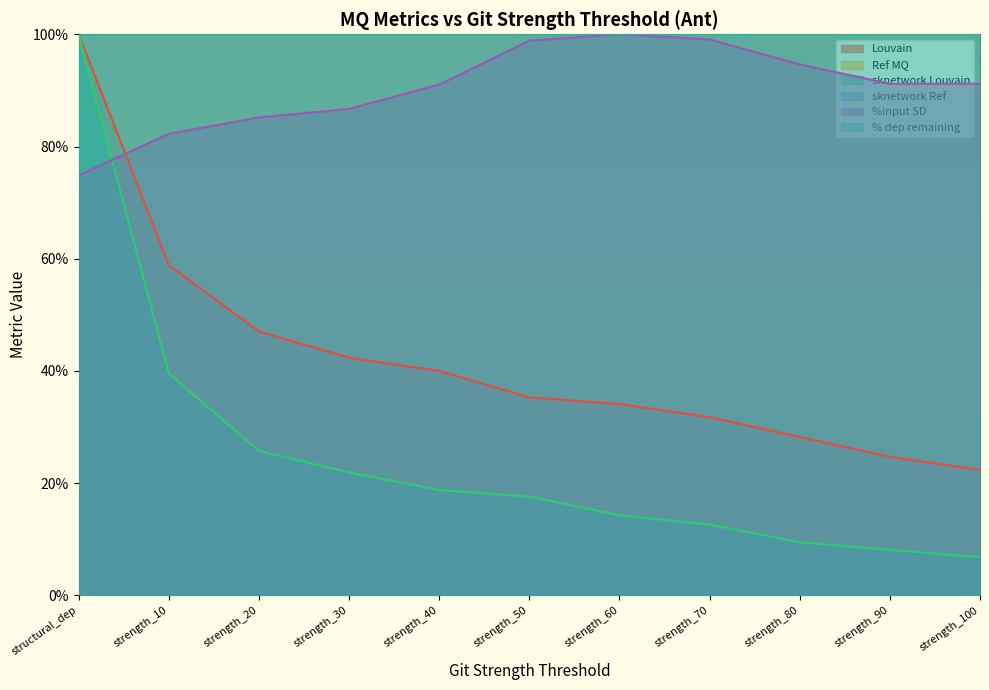

In %input SD, how many points are higher than both neighbors (excluding endpoints)?

1